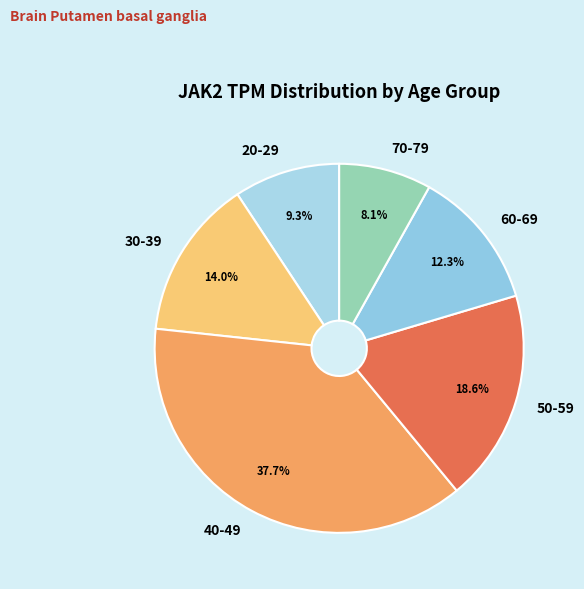

The 40-49 slice represents 28% of the pie. True or false?

False